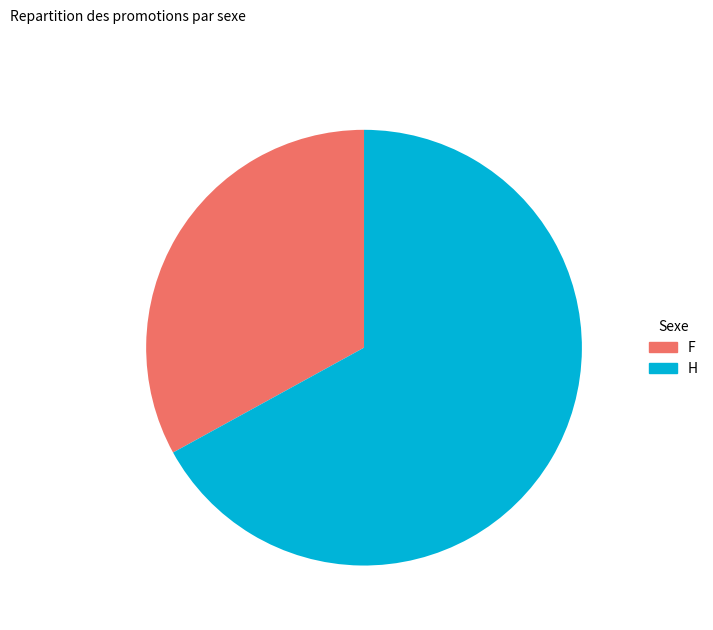

Is there any slice that represents more than half of the pie?

Yes